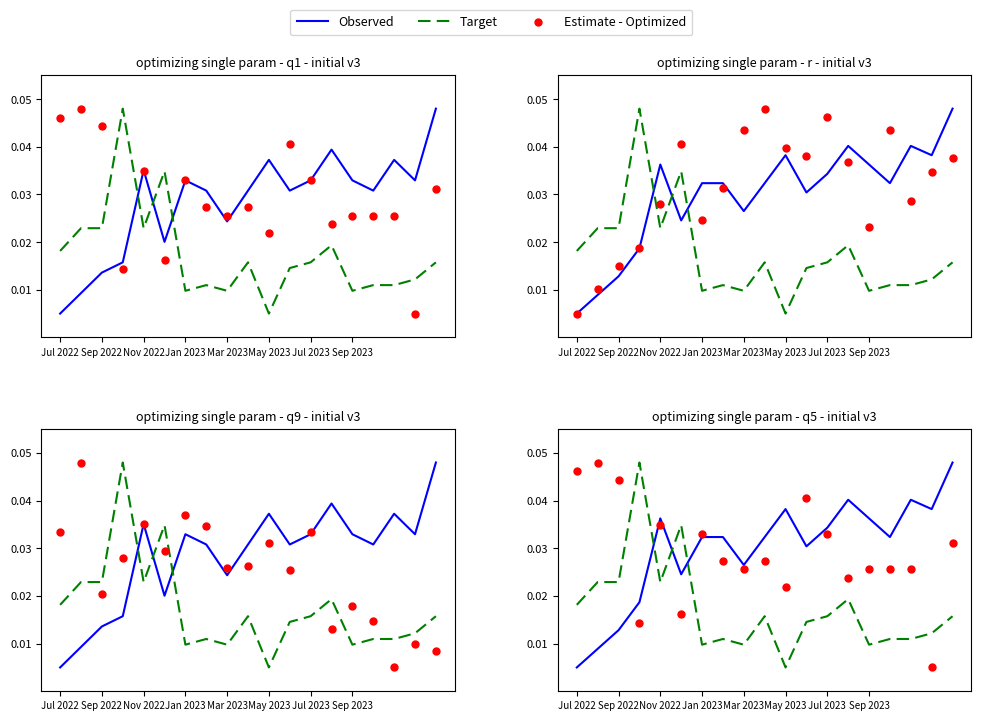

Is the value of Observed at 13 greater than the value of Target at 13?

Yes